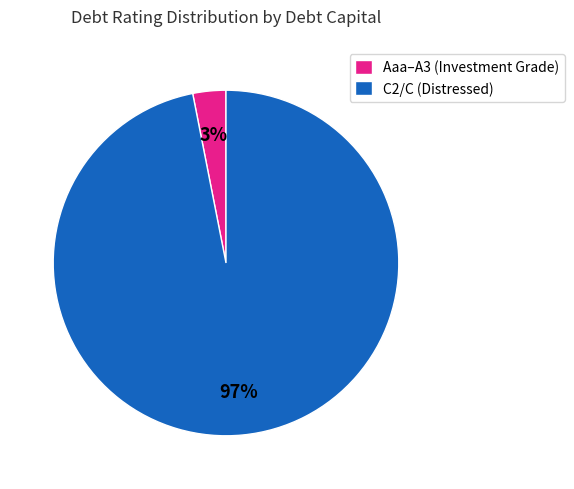

How many slices are in this pie chart?

2